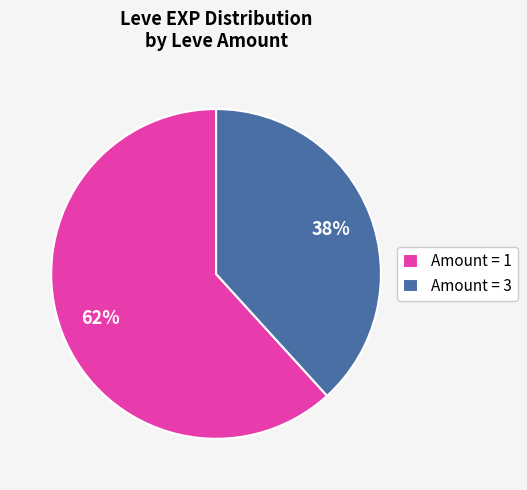

Count the number of slices in the pie.

2